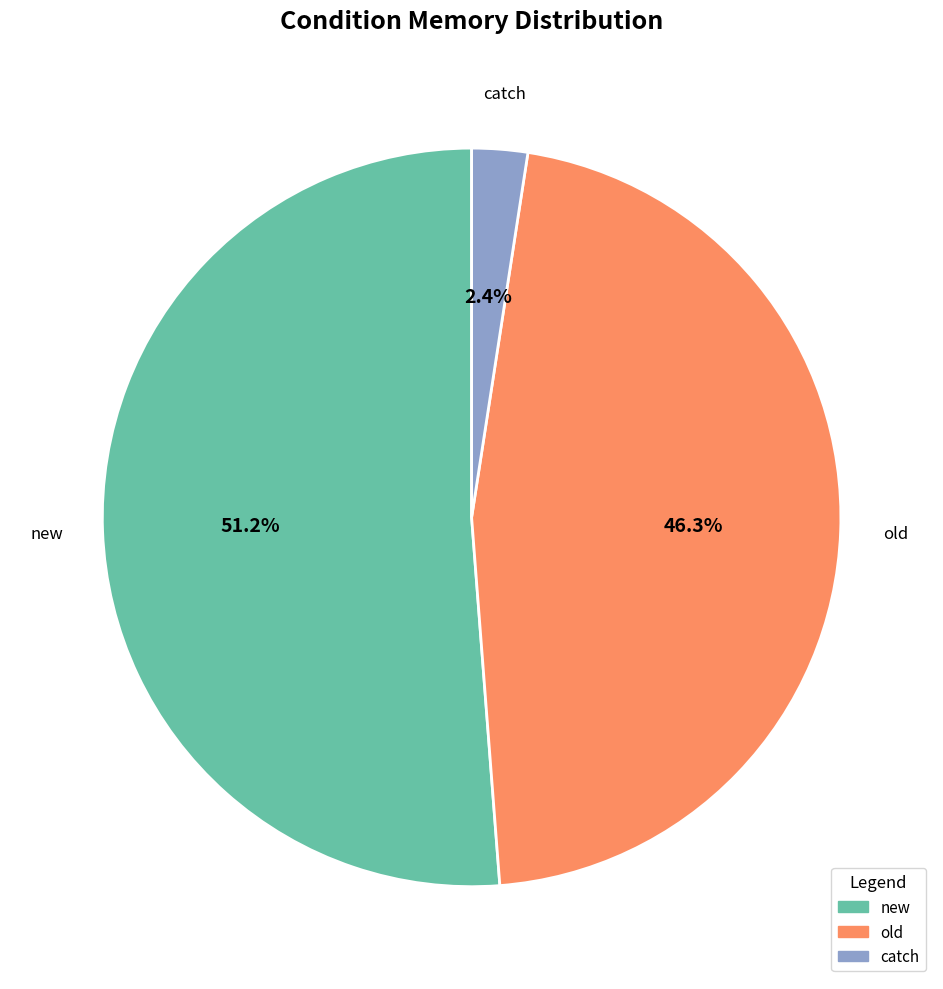

To the nearest percent, what is the difference between the old and new slice percentages?

5%